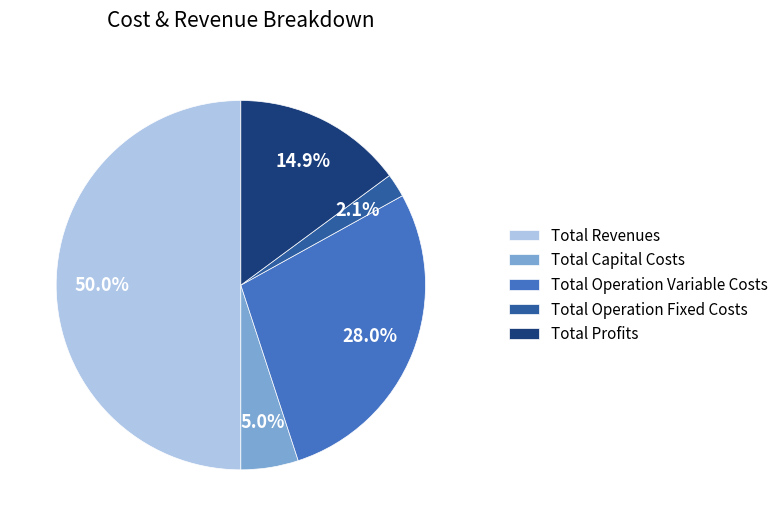

The Total Operation Fixed Costs slice represents 2% of the pie. True or false?

True